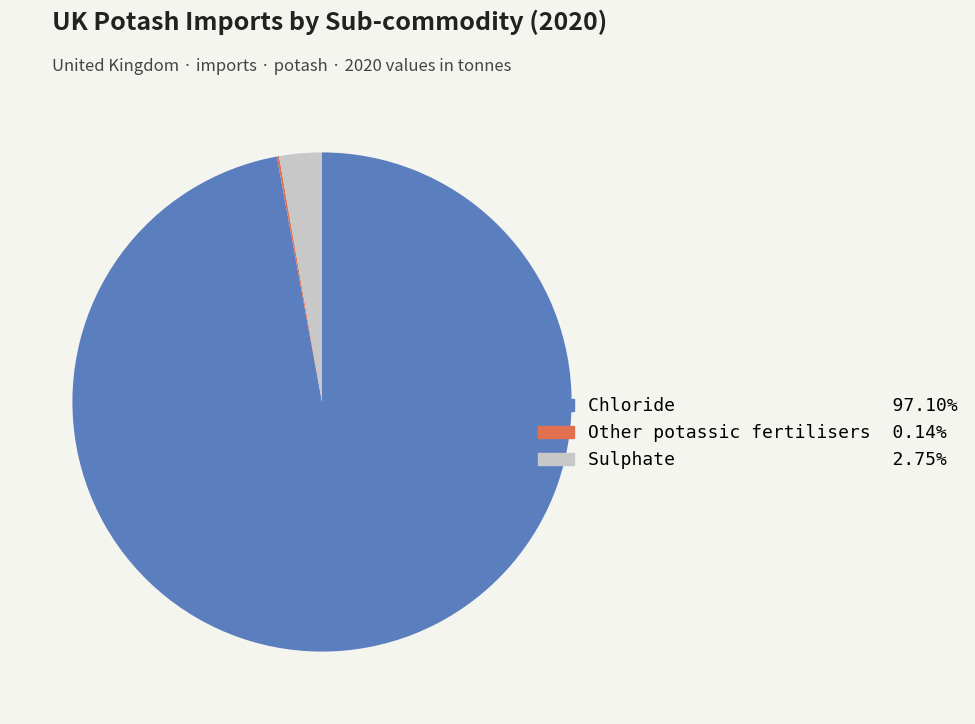

What is the largest slice in the pie chart?

Chloride